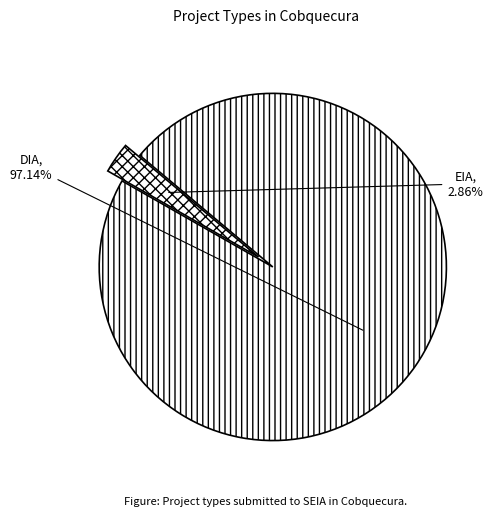

Is DIA the majority of the pie?

Yes